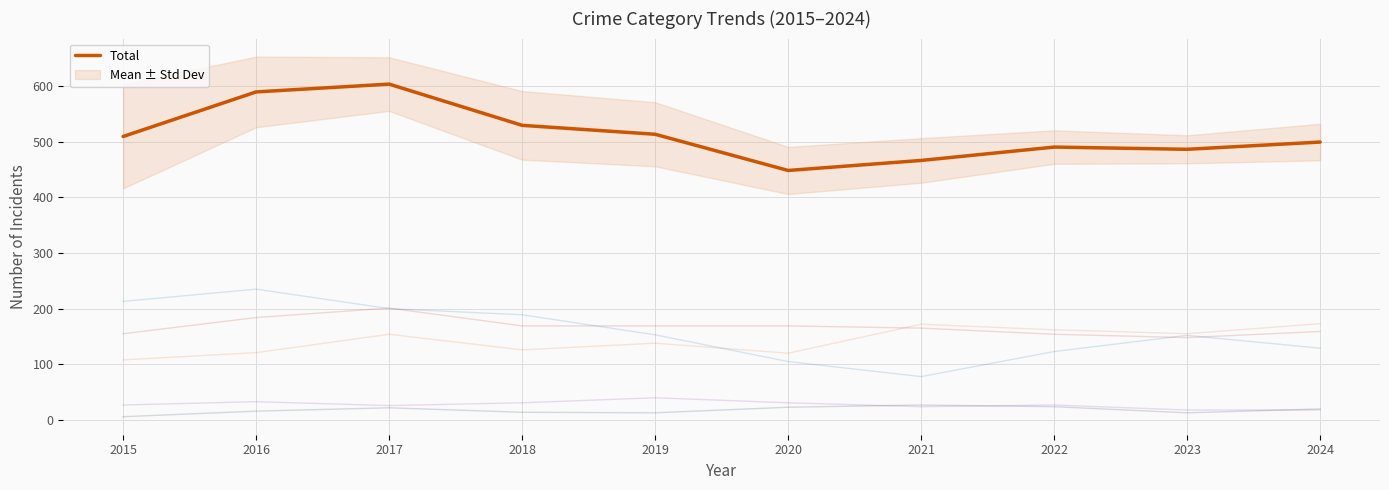

How many data points are above 509?

4